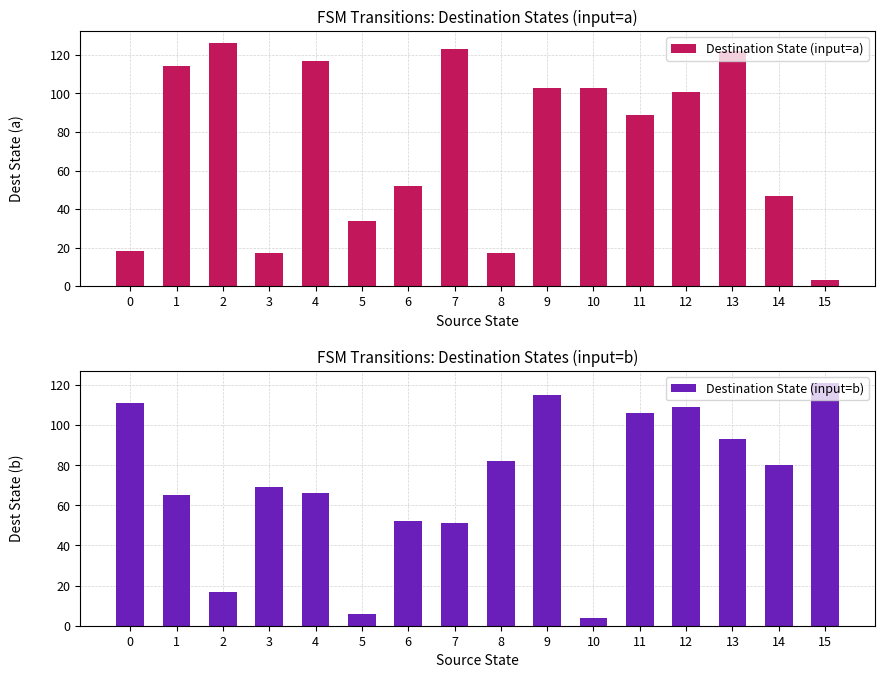

Reading right to left, extract all data points from this chart.

Destination State (input=a): 3	47	122	101	89	103	103	17	123	52	34	117	17	126	114	18
Destination State (input=b): 121	80	93	109	106	4	115	82	51	52	6	66	69	17	65	111